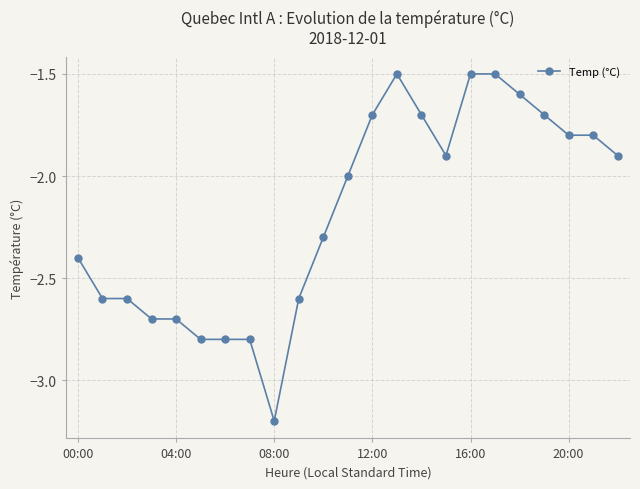

What is the value of the 14th point from the left?

-1.5